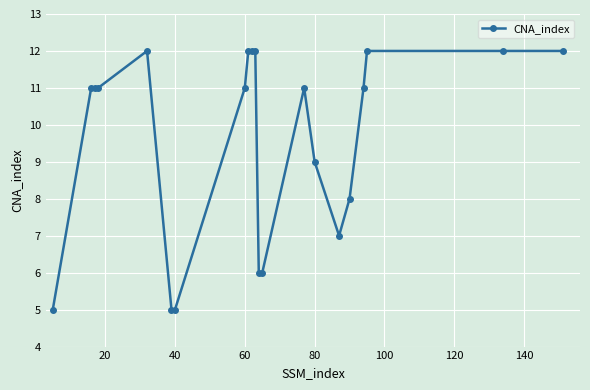

What is the smallest value displayed?

5